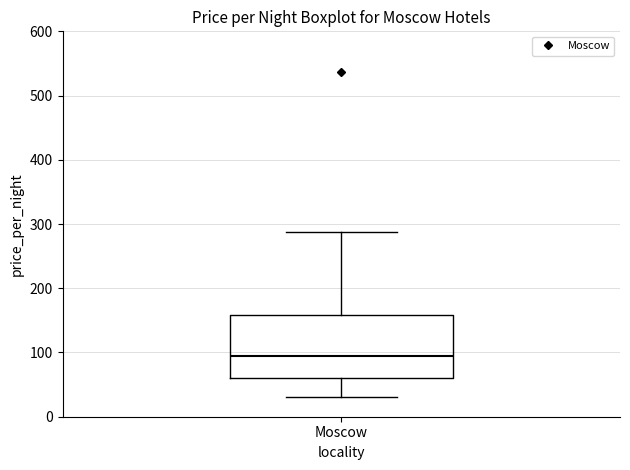

Where is the upper edge of the box for Moscow on the y-axis? The values are not printed on the chart, so give them approximately, as read against the axis.

160